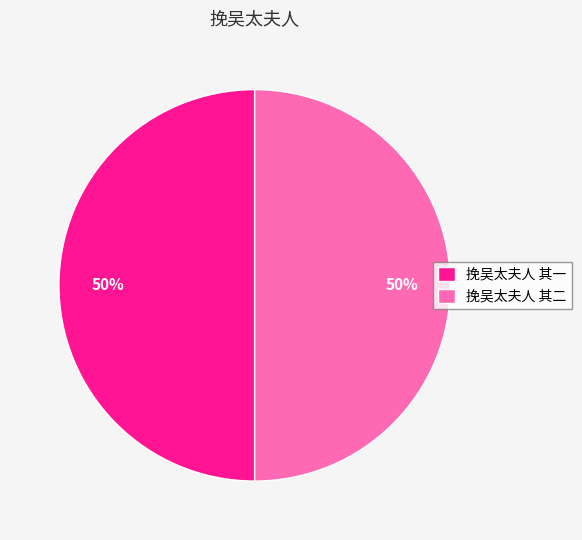

Do 挽吴太夫人 其二 and 挽吴太夫人 其一 together represent more than half of the pie?

Yes